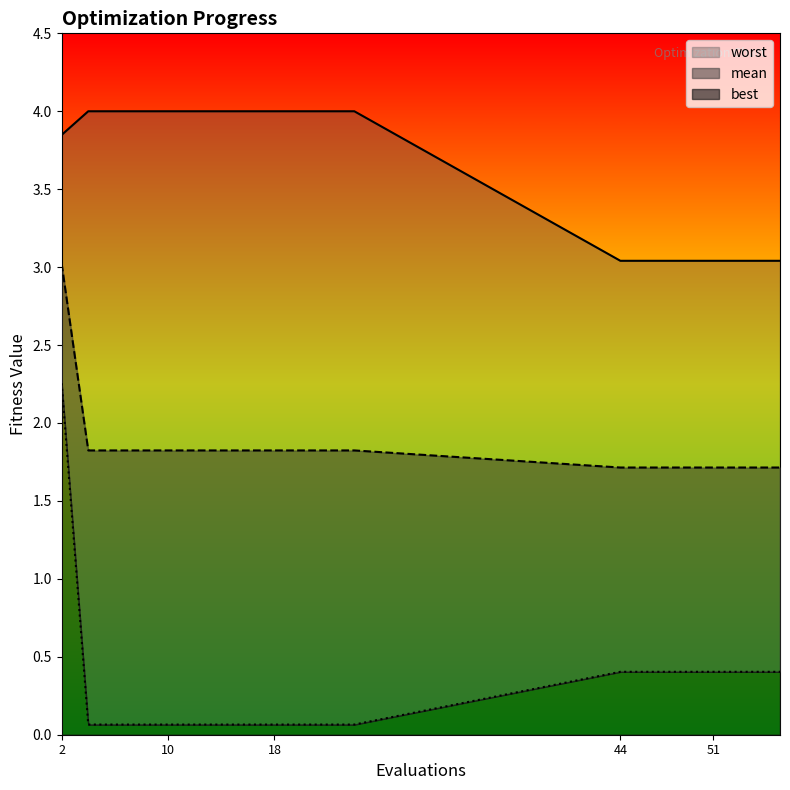

List the series in order of their peak value, lowest first.

best, mean, worst